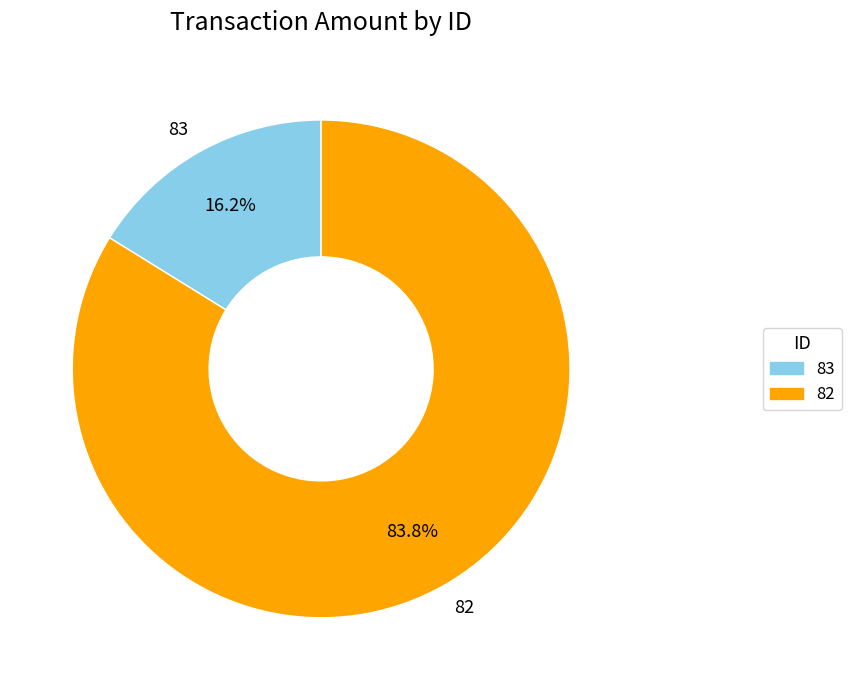

True or false: 83 accounts for 16% of the total.

True